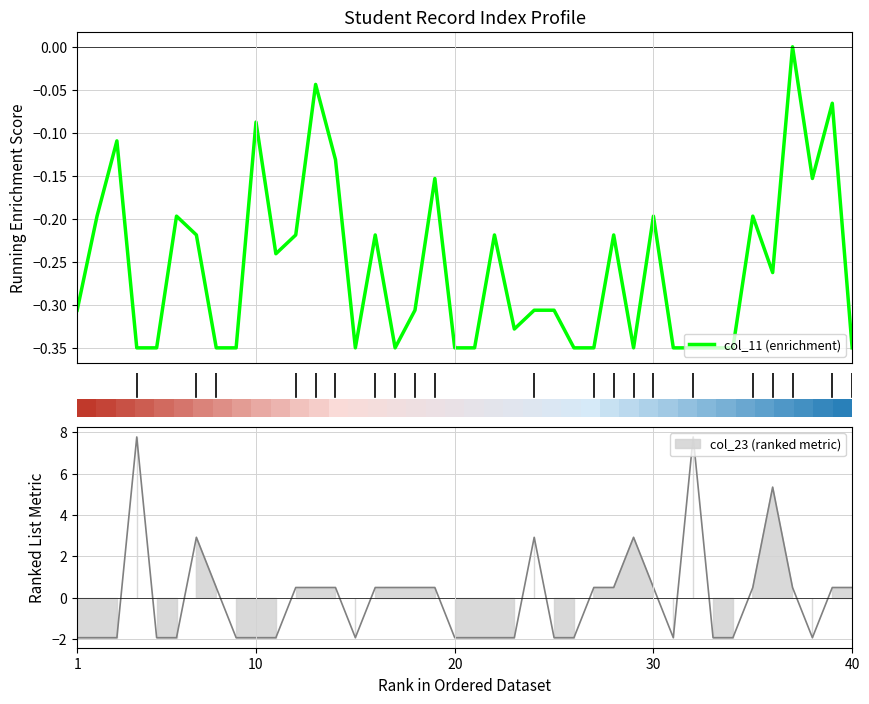

At 30, list the series in order from smallest to largest.

col_11 (enrichment), row_0